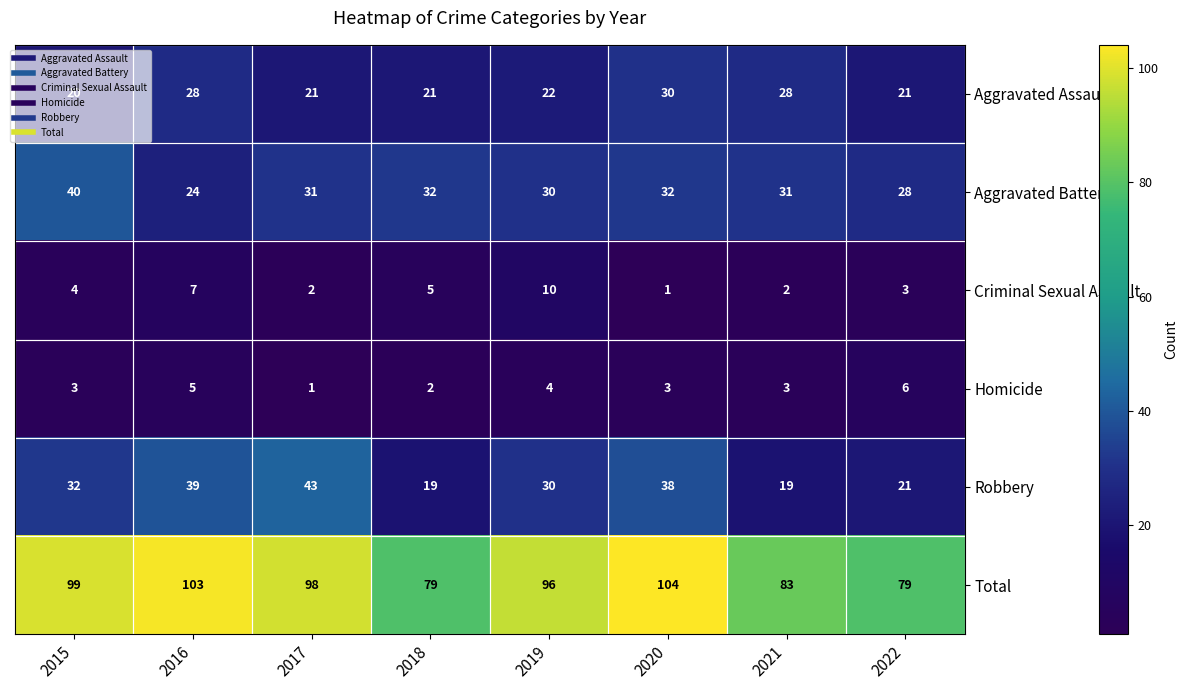

At 2016, list the series in order from smallest to largest.

Homicide, Criminal Sexual Assault, Aggravated Battery, Aggravated Assault, Robbery, Total